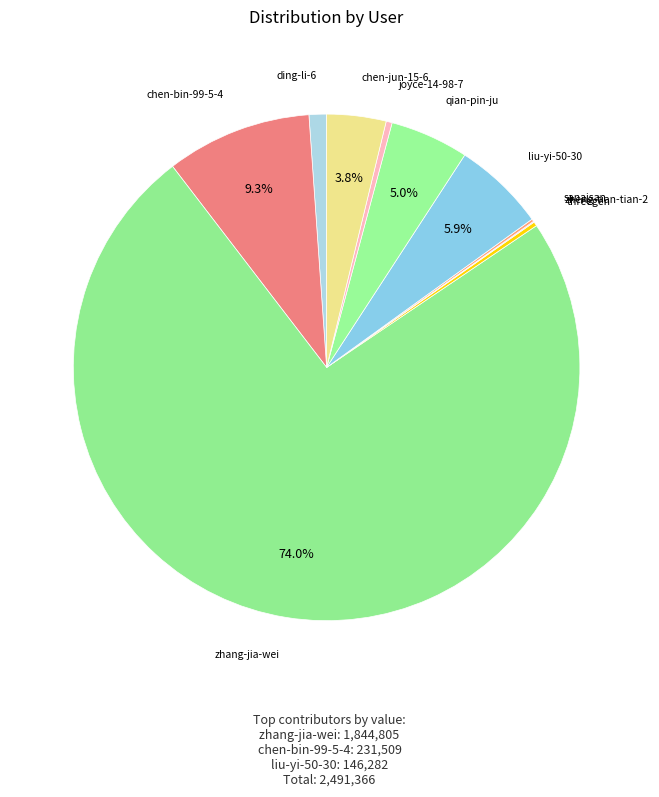

What is the largest slice in the pie chart?

zhang-jia-wei